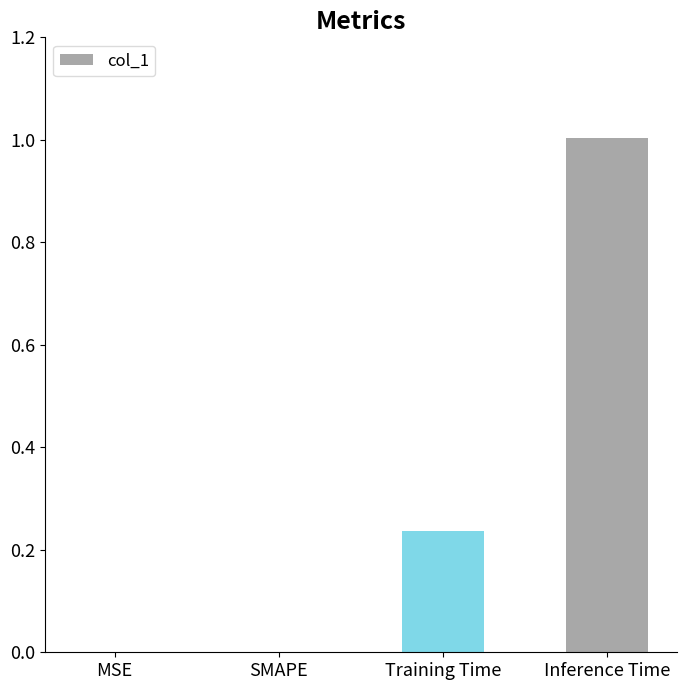

Which has a higher value, SMAPE or Inference Time?

Inference Time